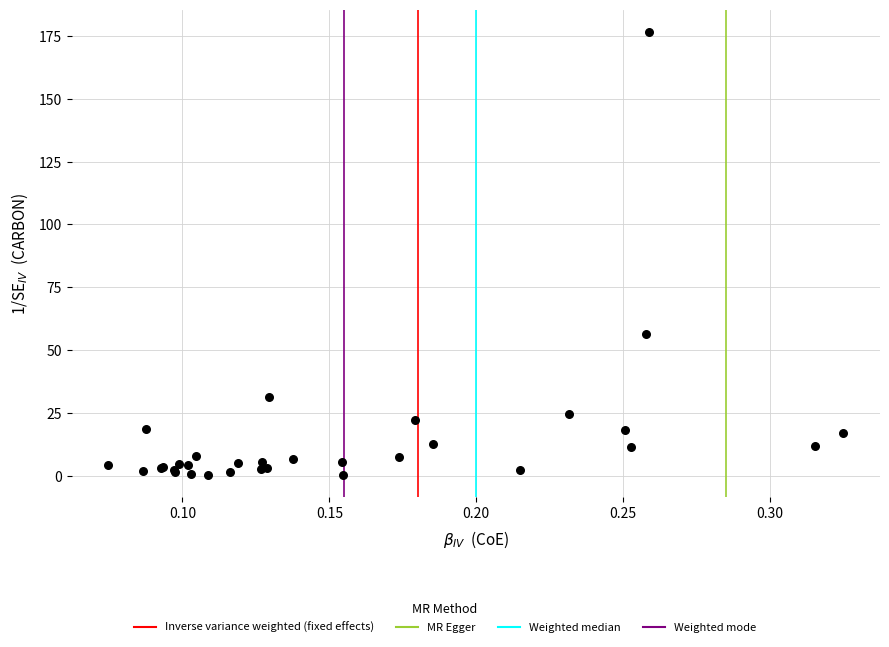

What Y value in the scatter plot is closest to 88?

56.3